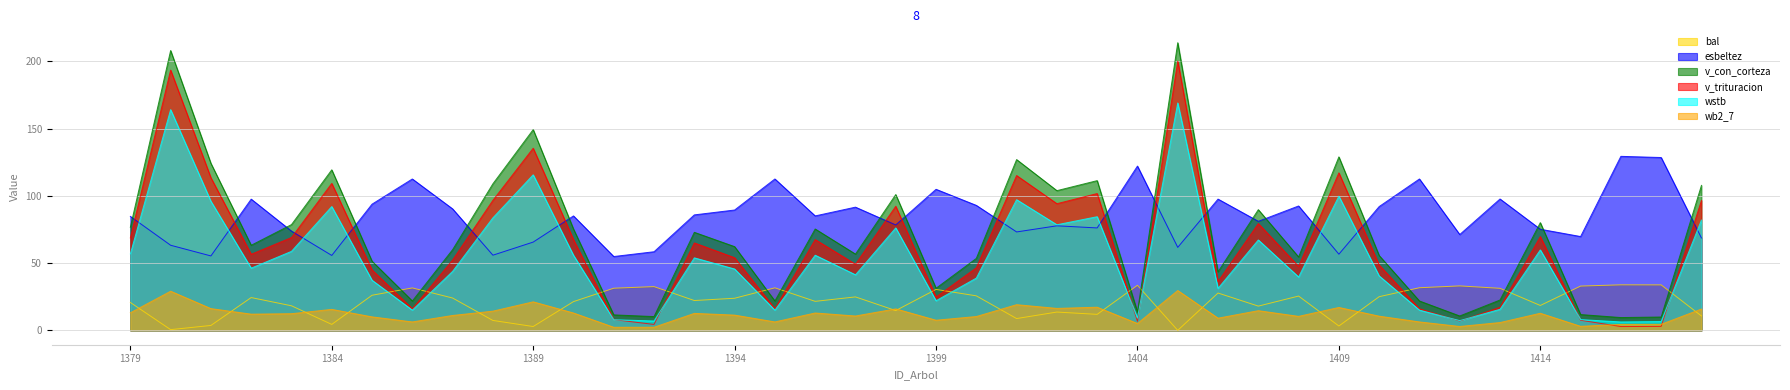

Does the chart have visible grid lines?

Yes